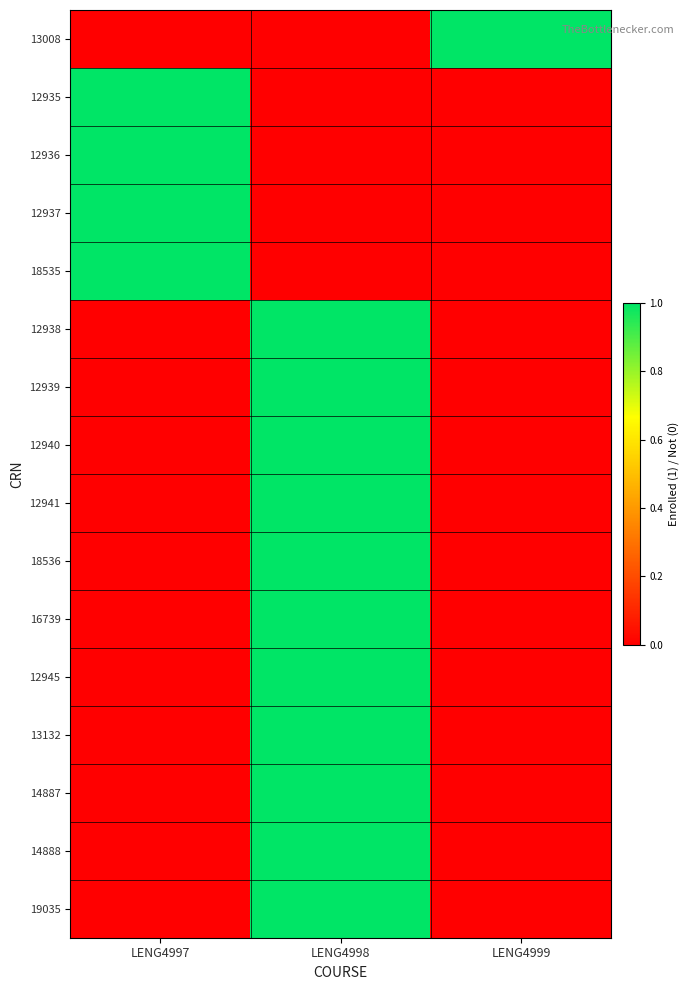

What is the maximum value shown in the chart?

1